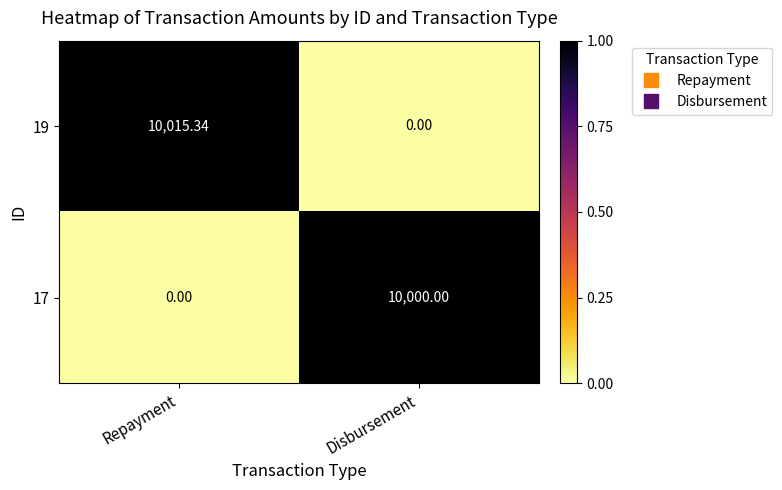

Is the value of 19 at Repayment greater than the value of 17 at Disbursement?

Yes